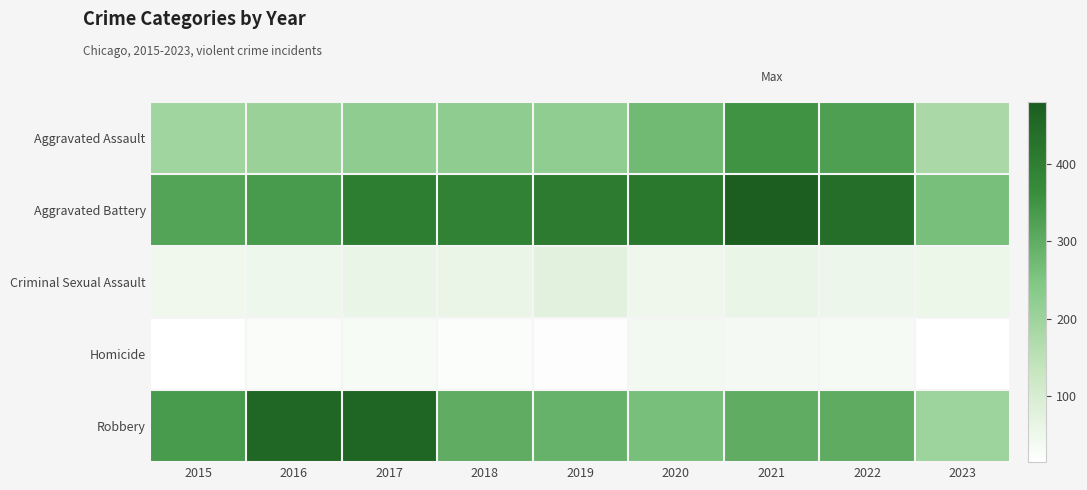

Reading left to right, extract all data points from this chart.

Aggravated Assault: 2015=194	2016=206	2017=224	2018=225	2019=223	2020=273	2021=352	2022=327	2023=179
Aggravated Battery: 2015=316	2016=336	2017=400	2018=389	2019=407	2020=416	2021=479	2022=439	2023=263
Criminal Sexual Assault: 2015=46	2016=50	2017=61	2018=60	2019=77	2020=48	2021=61	2022=54	2023=55
Homicide: 2015=15	2016=26	2017=33	2018=25	2019=22	2020=41	2021=38	2022=36	2023=15
Robbery: 2015=337	2016=454	2017=460	2018=301	2019=287	2020=263	2021=300	2022=303	2023=200